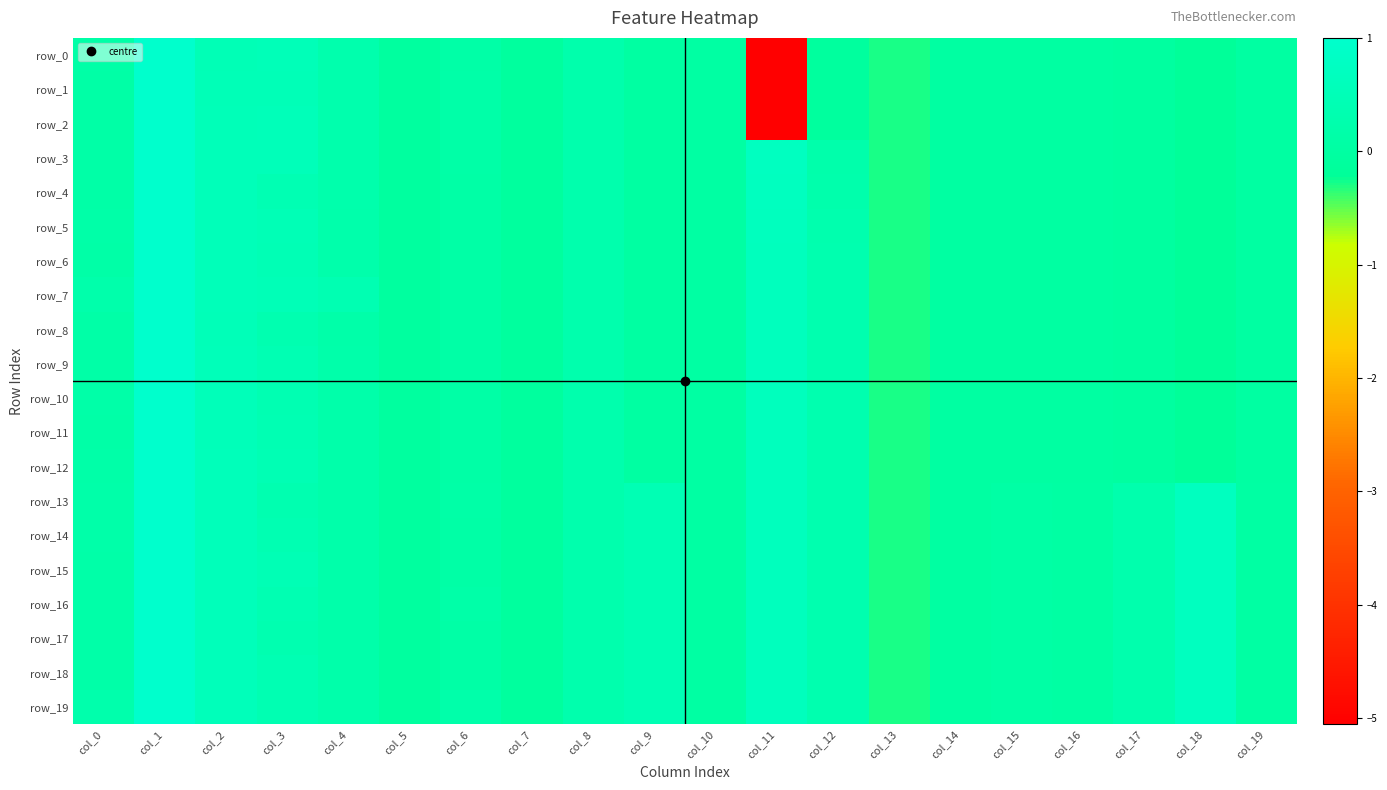

Reading left to right, what are all the values shown in this chart?

row_0: 0.1	1.0	0.5	0.5	0.3	-0.1	0.1	-0.1	0.2	0.0	0.0	-5.1	-0.1	-0.3	-0.0	-0.0	-0.0	-0.0	-0.2	-0.0
row_1: 0.1	1.0	0.5	0.5	0.3	-0.1	0.1	-0.1	0.2	0.0	0.0	-5.1	-0.1	-0.3	-0.0	-0.0	-0.0	-0.0	-0.2	-0.0
row_2: 0.1	1.0	0.5	0.5	0.2	-0.1	0.1	-0.1	0.2	0.0	0.0	-5.1	-0.1	-0.3	-0.0	-0.0	-0.0	-0.0	-0.2	-0.0
row_3: 0.1	1.0	0.5	0.5	0.2	-0.1	0.1	-0.1	0.3	0.0	0.0	0.7	0.2	-0.3	-0.0	-0.0	-0.0	-0.0	-0.2	-0.0
row_4: 0.1	1.0	0.5	0.4	0.2	-0.1	0.1	-0.1	0.3	0.0	0.0	0.7	0.2	-0.3	-0.0	-0.0	-0.0	-0.0	-0.2	-0.0
row_5: 0.1	1.0	0.5	0.5	0.2	-0.1	0.1	-0.1	0.3	0.0	0.0	0.7	0.3	-0.3	-0.0	-0.0	-0.0	-0.0	-0.2	-0.0
row_6: 0.1	1.0	0.5	0.4	0.2	-0.1	0.1	-0.1	0.2	0.0	0.0	0.6	0.3	-0.3	-0.0	-0.0	-0.0	-0.0	-0.2	-0.0
row_7: 0.2	1.0	0.5	0.5	0.4	-0.1	0.1	-0.1	0.3	0.0	0.0	0.6	0.3	-0.3	-0.0	-0.0	-0.0	-0.0	-0.2	-0.0
row_8: 0.1	1.0	0.5	0.4	0.2	-0.1	0.1	-0.1	0.3	0.0	0.0	0.6	0.3	-0.3	-0.0	-0.0	-0.0	-0.0	-0.2	-0.0
row_9: 0.1	1.0	0.5	0.4	0.2	-0.1	0.1	-0.1	0.3	0.0	0.0	0.6	0.3	-0.3	-0.0	-0.0	-0.0	-0.0	-0.2	-0.0
row_10: 0.1	1.0	0.5	0.4	0.2	-0.1	0.1	-0.1	0.3	0.0	0.0	0.6	0.3	-0.3	-0.0	-0.0	-0.0	-0.0	-0.2	-0.0
row_11: 0.1	1.0	0.5	0.4	0.2	-0.1	0.1	-0.1	0.3	0.0	0.0	0.6	0.3	-0.3	-0.0	-0.0	-0.0	-0.0	-0.2	-0.0
row_12: 0.1	1.0	0.6	0.4	0.2	-0.1	0.1	-0.1	0.3	0.0	0.0	0.6	0.3	-0.3	-0.0	-0.0	-0.0	-0.0	-0.2	-0.0
row_13: 0.2	1.0	0.6	0.3	0.2	-0.1	0.1	-0.1	0.3	0.4	0.0	0.6	0.3	-0.3	0.0	0.1	0.0	0.3	0.7	0.0
row_14: 0.2	1.0	0.6	0.4	0.2	-0.1	0.1	-0.1	0.3	0.4	0.0	0.6	0.3	-0.3	0.0	0.1	0.0	0.3	0.7	0.0
row_15: 0.1	1.0	0.6	0.4	0.2	-0.1	0.1	-0.1	0.3	0.4	0.0	0.6	0.3	-0.3	0.0	0.1	0.0	0.3	0.7	0.0
row_16: 0.1	1.0	0.6	0.4	0.2	-0.1	0.1	-0.1	0.3	0.4	0.0	0.6	0.3	-0.3	0.0	0.1	0.0	0.3	0.7	0.0
row_17: 0.1	1.0	0.6	0.3	0.2	-0.1	0.1	-0.1	0.3	0.4	0.0	0.6	0.3	-0.3	0.0	0.1	0.0	0.3	0.7	0.0
row_18: 0.1	1.0	0.6	0.4	0.2	-0.1	0.1	-0.1	0.3	0.4	0.0	0.6	0.3	-0.3	0.0	0.1	0.0	0.3	0.7	0.0
row_19: 0.2	1.0	0.6	0.4	0.2	-0.1	0.2	-0.1	0.3	0.4	0.0	0.6	0.3	-0.3	0.0	0.1	0.0	0.3	0.7	0.0